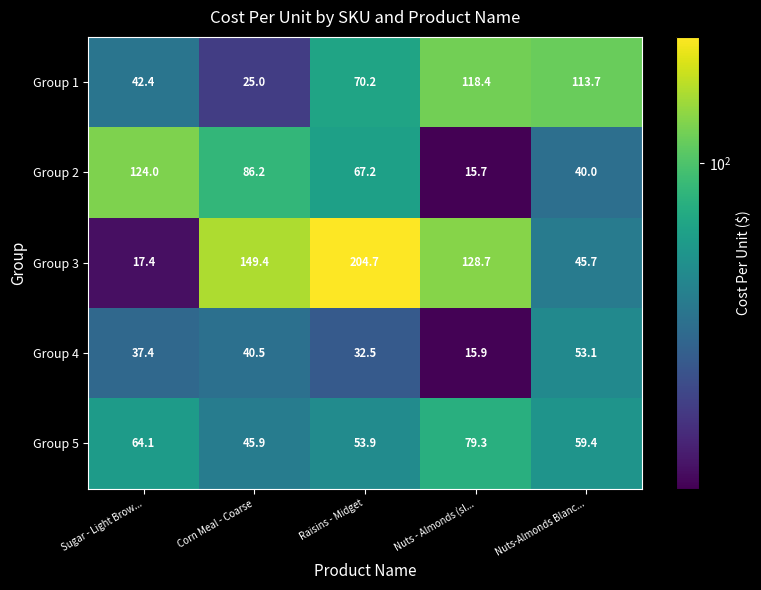

Reading right to left, list all the values displayed in this chart.

Group 1: 113.7	118.4	70.2	25.0	42.4
Group 2: 40.0	15.7	67.2	86.2	124.0
Group 3: 45.7	128.7	204.7	149.4	17.4
Group 4: 53.1	15.9	32.5	40.5	37.4
Group 5: 59.4	79.3	53.9	45.9	64.1